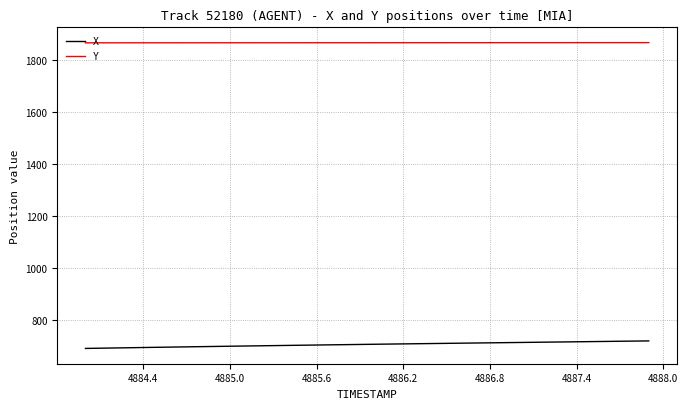

At how many categories does at least one series exceed 1434?

40